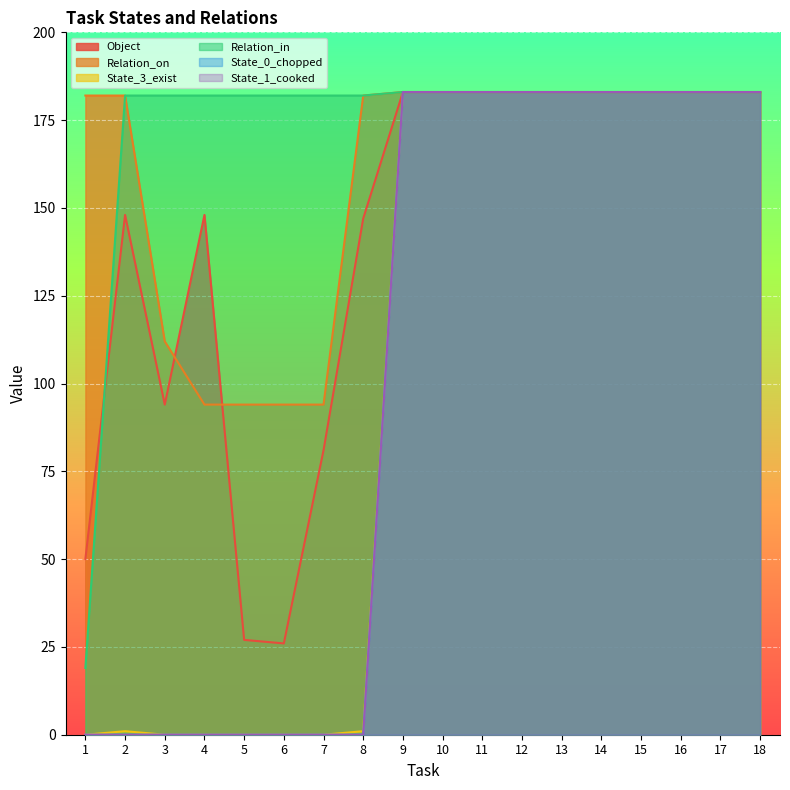

What are all the series names shown in the legend?

Object, Relation_on, State_3_exist, Relation_in, State_0_chopped, State_1_cooked